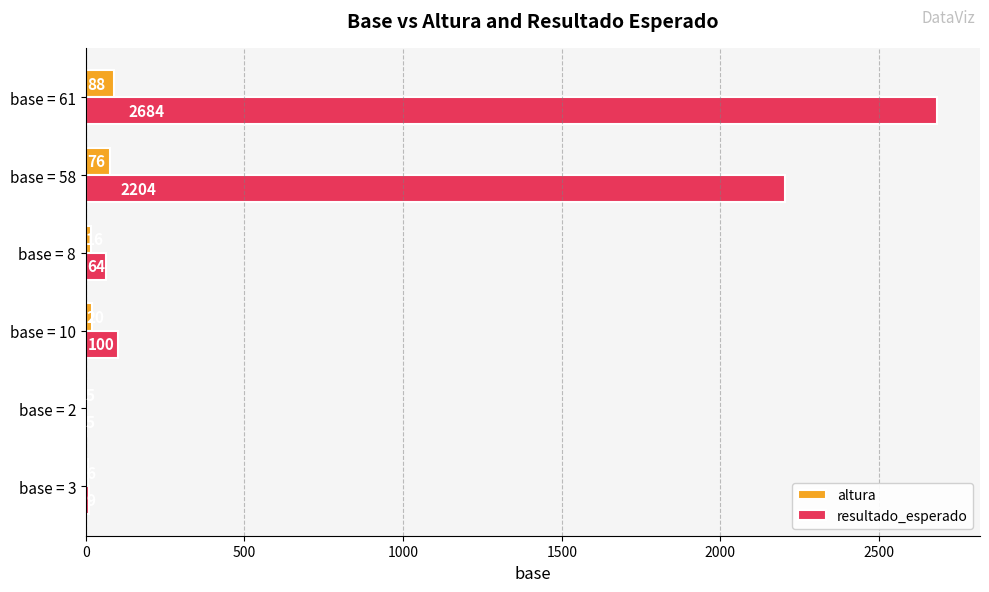

What is the sum of all altura values?

211